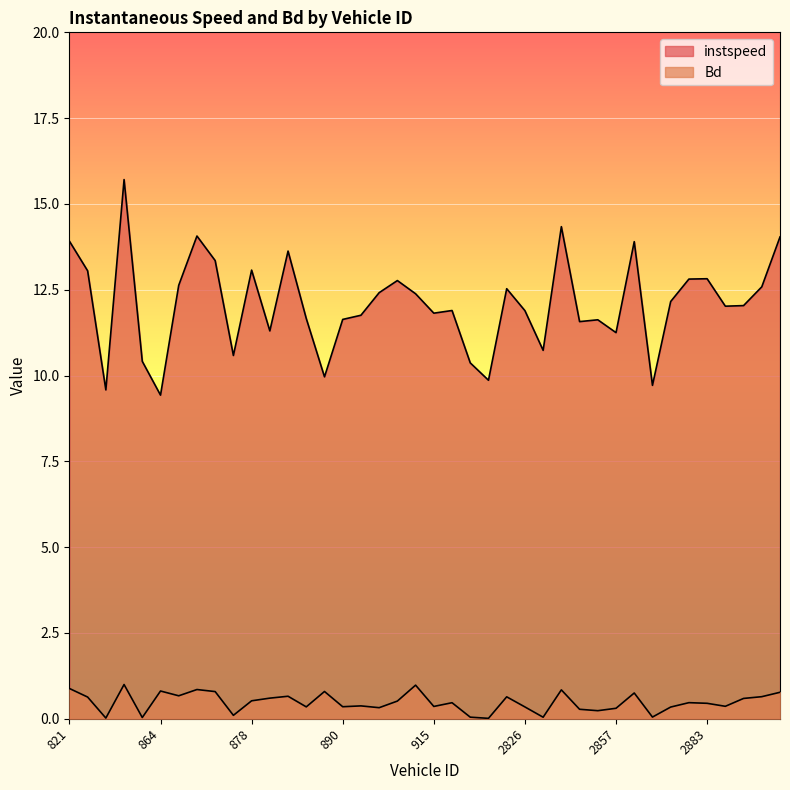

True or false: Bd and instspeed intersect in this chart.

False